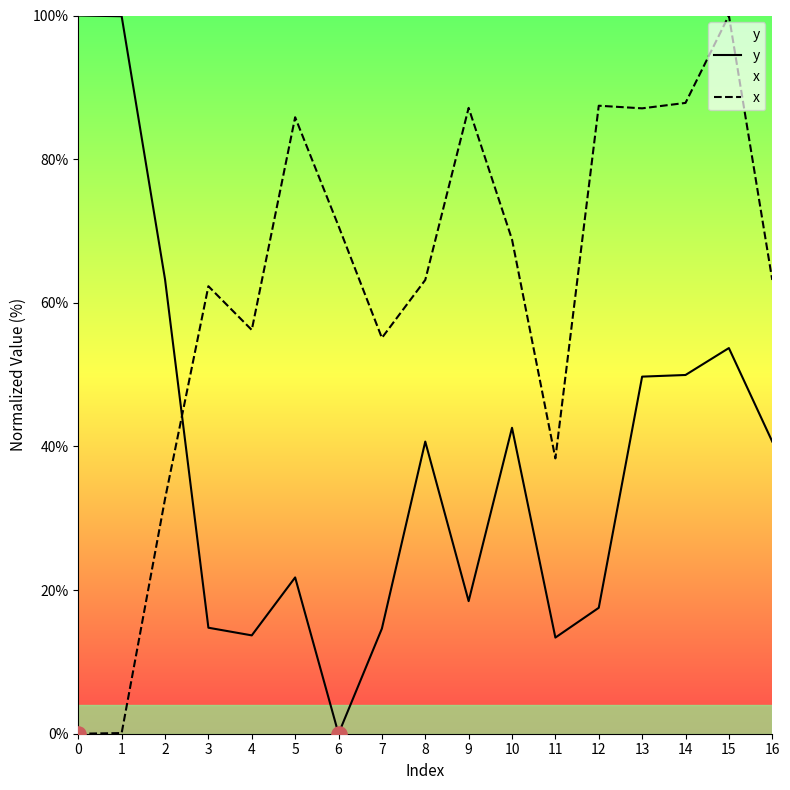

Which series has the widest spread of Y values?

y